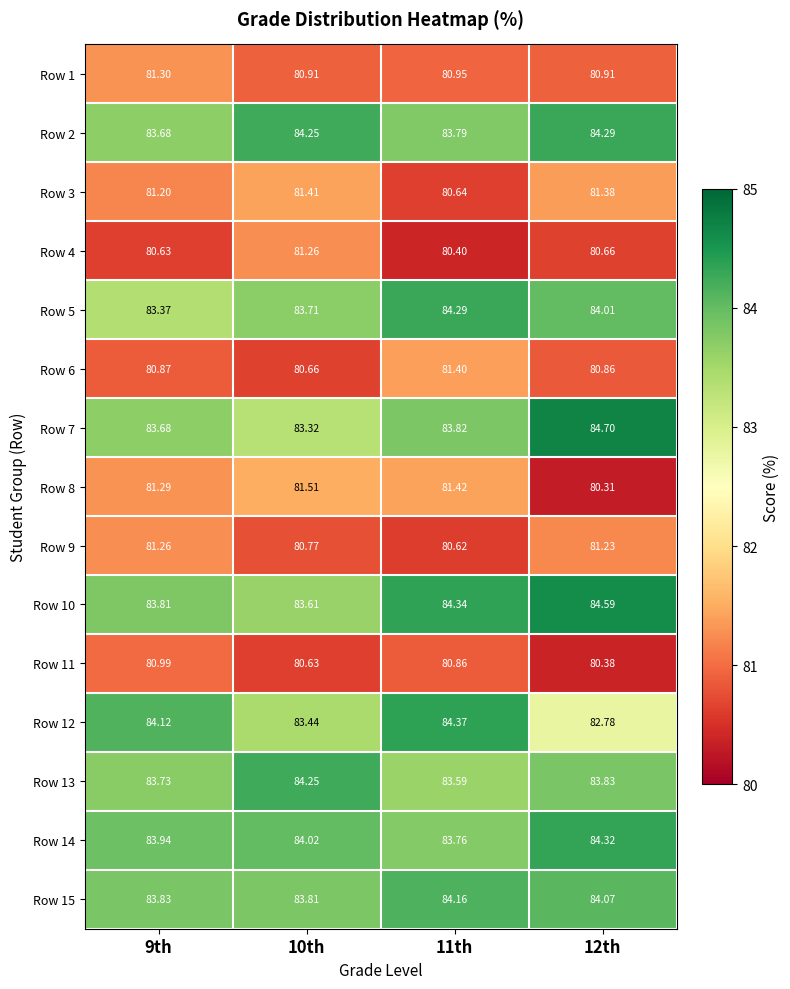

Reading left to right, extract all data points from this chart.

Row 1: 9th=81.3	10th=80.9	11th=81.0	12th=80.9
Row 2: 9th=83.7	10th=84.2	11th=83.8	12th=84.3
Row 3: 9th=81.2	10th=81.4	11th=80.6	12th=81.4
Row 4: 9th=80.6	10th=81.3	11th=80.4	12th=80.7
Row 5: 9th=83.4	10th=83.7	11th=84.3	12th=84.0
Row 6: 9th=80.9	10th=80.7	11th=81.4	12th=80.9
Row 7: 9th=83.7	10th=83.3	11th=83.8	12th=84.7
Row 8: 9th=81.3	10th=81.5	11th=81.4	12th=80.3
Row 9: 9th=81.3	10th=80.8	11th=80.6	12th=81.2
Row 10: 9th=83.8	10th=83.6	11th=84.3	12th=84.6
Row 11: 9th=81.0	10th=80.6	11th=80.9	12th=80.4
Row 12: 9th=84.1	10th=83.4	11th=84.4	12th=82.8
Row 13: 9th=83.7	10th=84.2	11th=83.6	12th=83.8
Row 14: 9th=83.9	10th=84.0	11th=83.8	12th=84.3
Row 15: 9th=83.8	10th=83.8	11th=84.2	12th=84.1